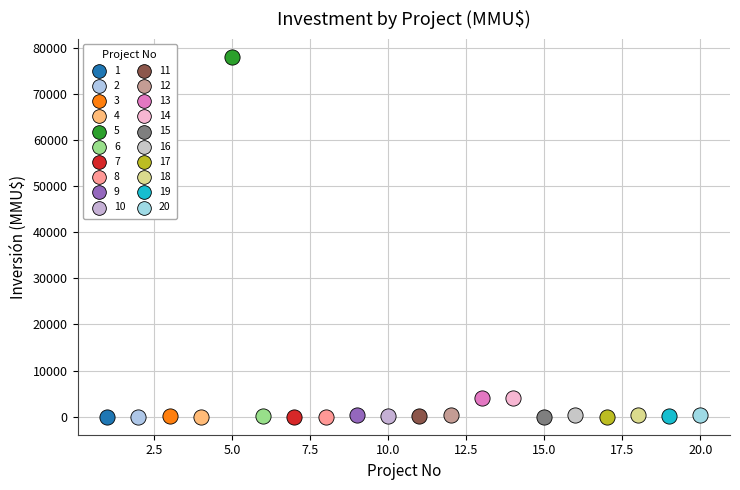

What are all the series names shown in the legend?

1, 2, 3, 4, 5, 6, 7, 8, 9, 10, 11, 12, 13, 14, 15, 16, 17, 18, 19, 20